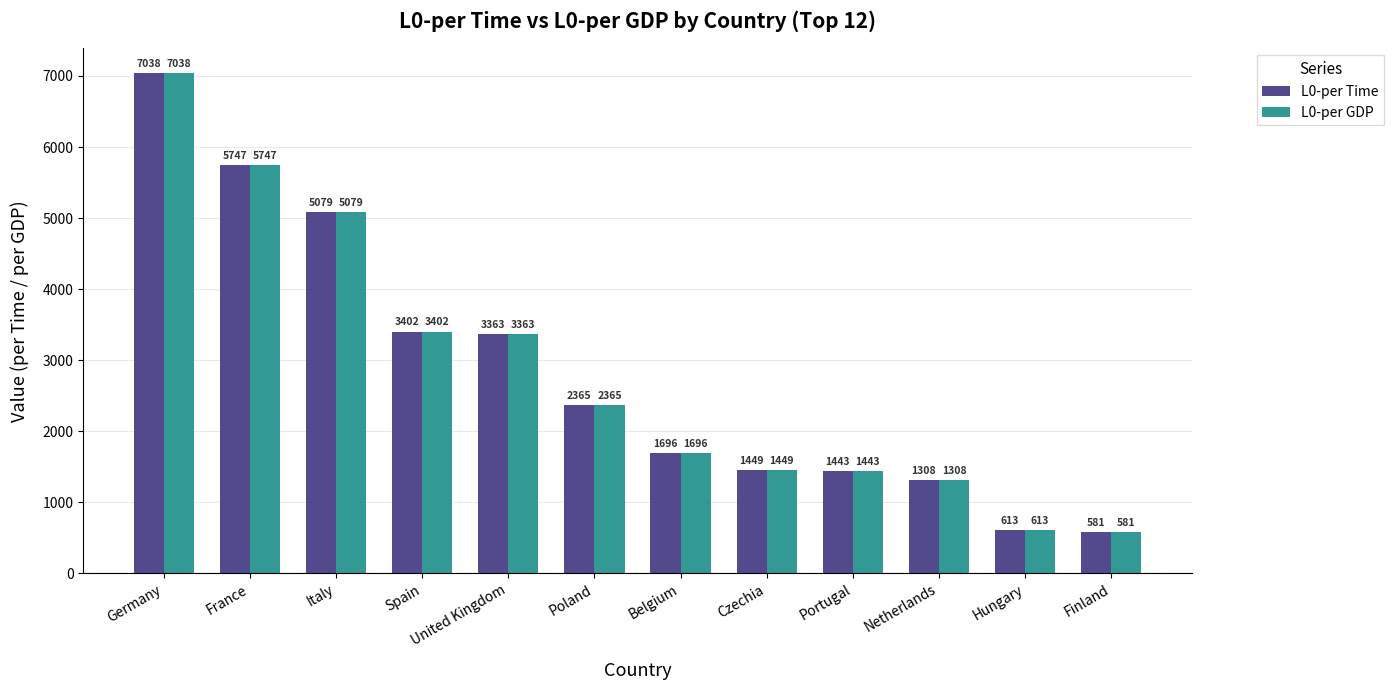

What is the sum of all L0-per Time values?

34085.3